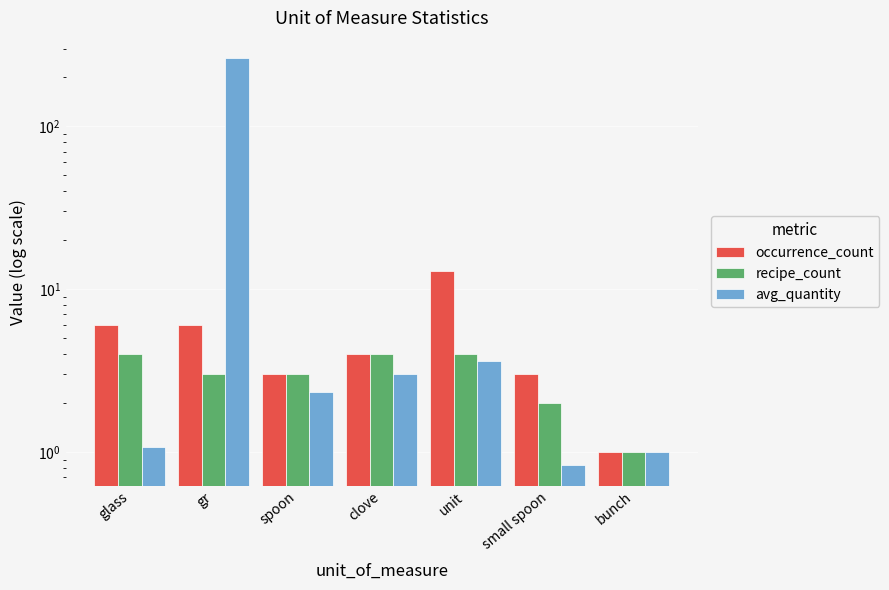

How many bars are there in total?

21